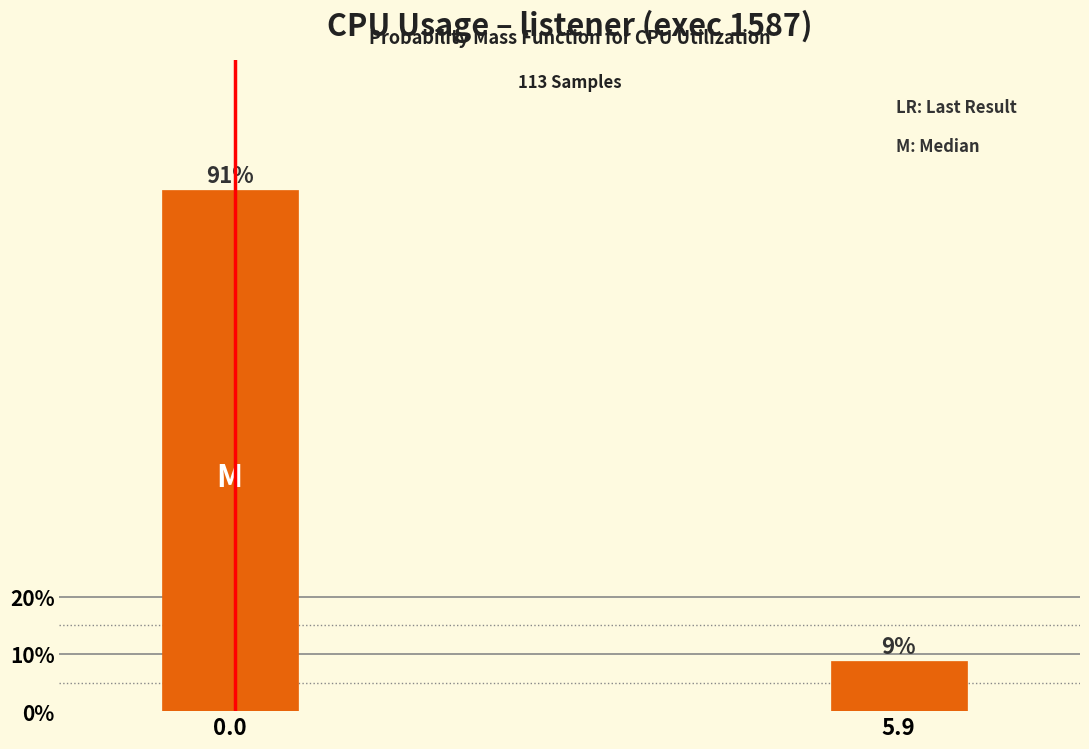

What is the sum of all values?

100.0